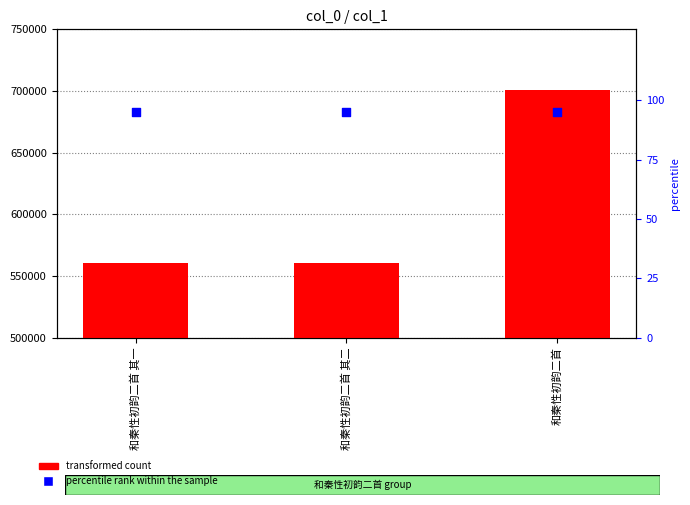

Which series has the largest total across all categories?

transformed count